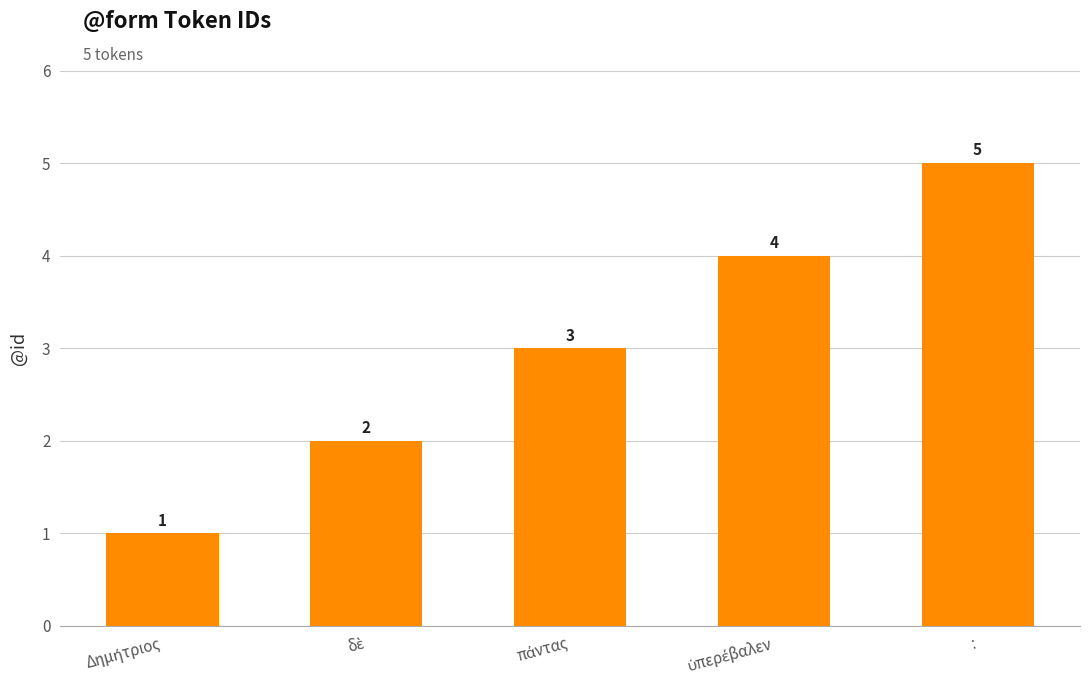

The chart shows a value of 9 at :. True or false?

False